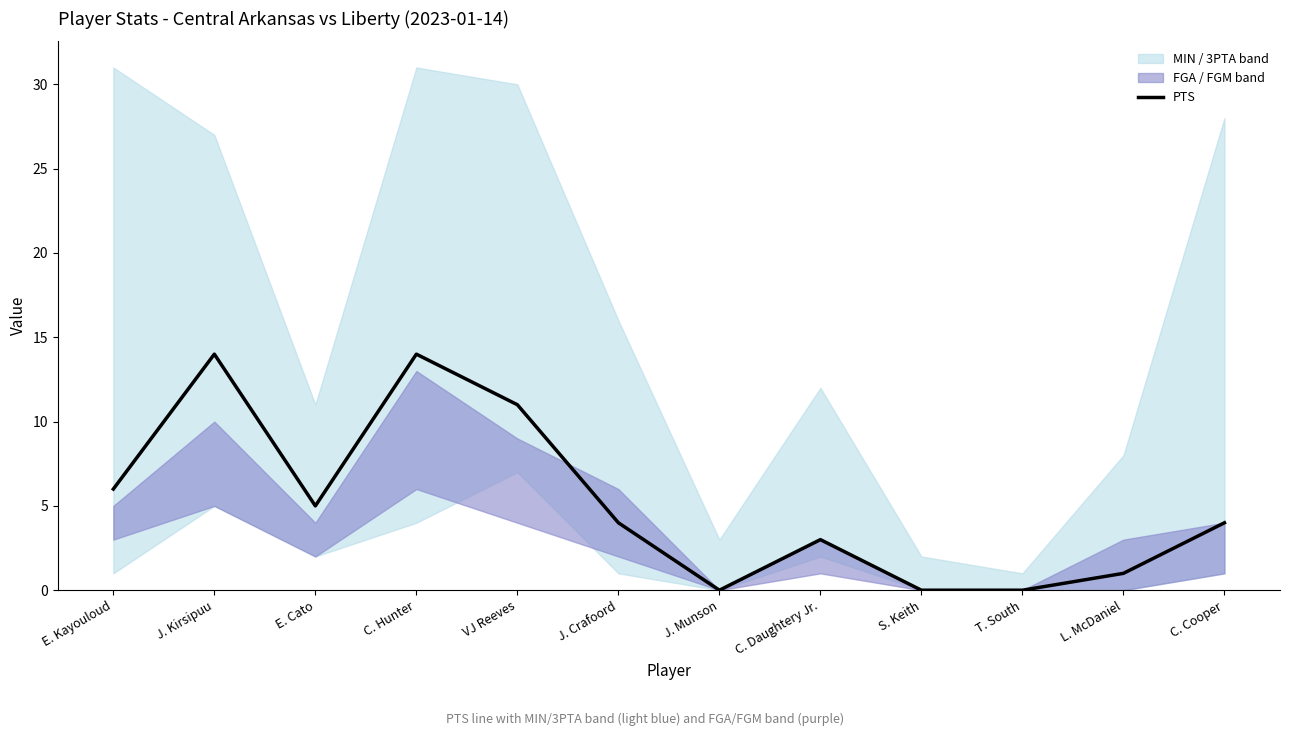

How many interior local valleys (lower than both neighbors) does the data have?

2